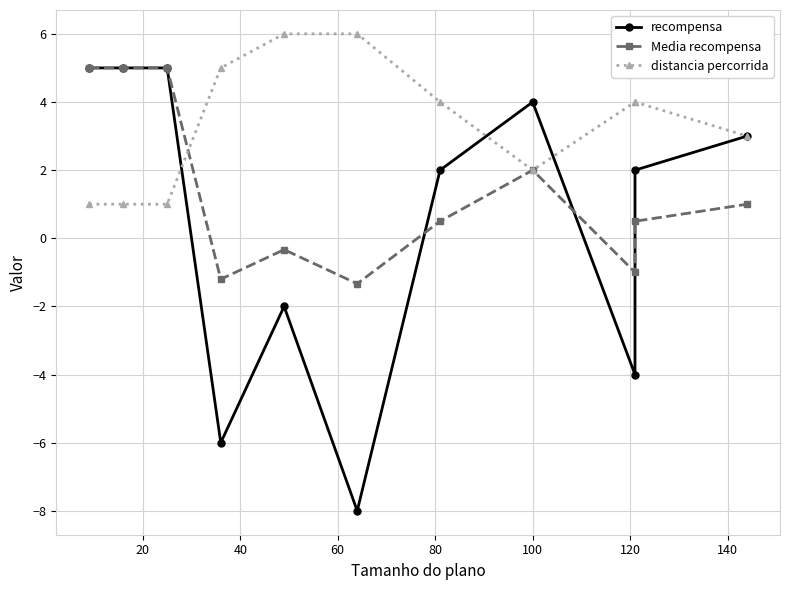

Which series has the widest spread of values?

recompensa